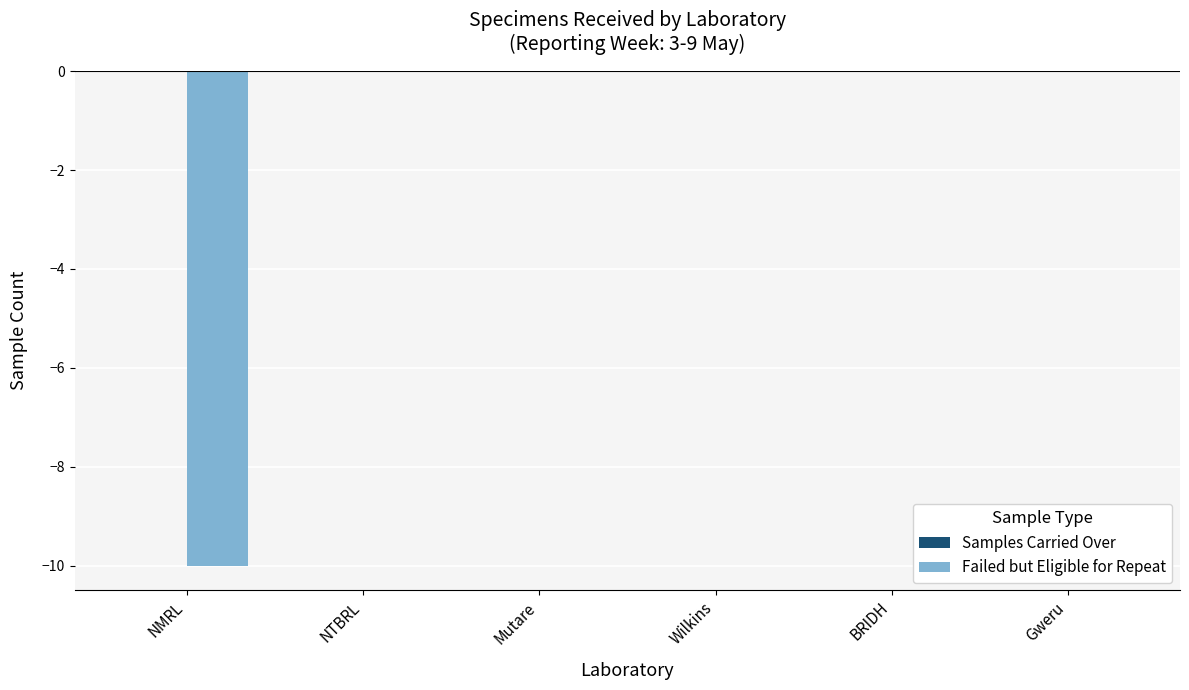

What is the change in value from NMRL to Mutare?

+10